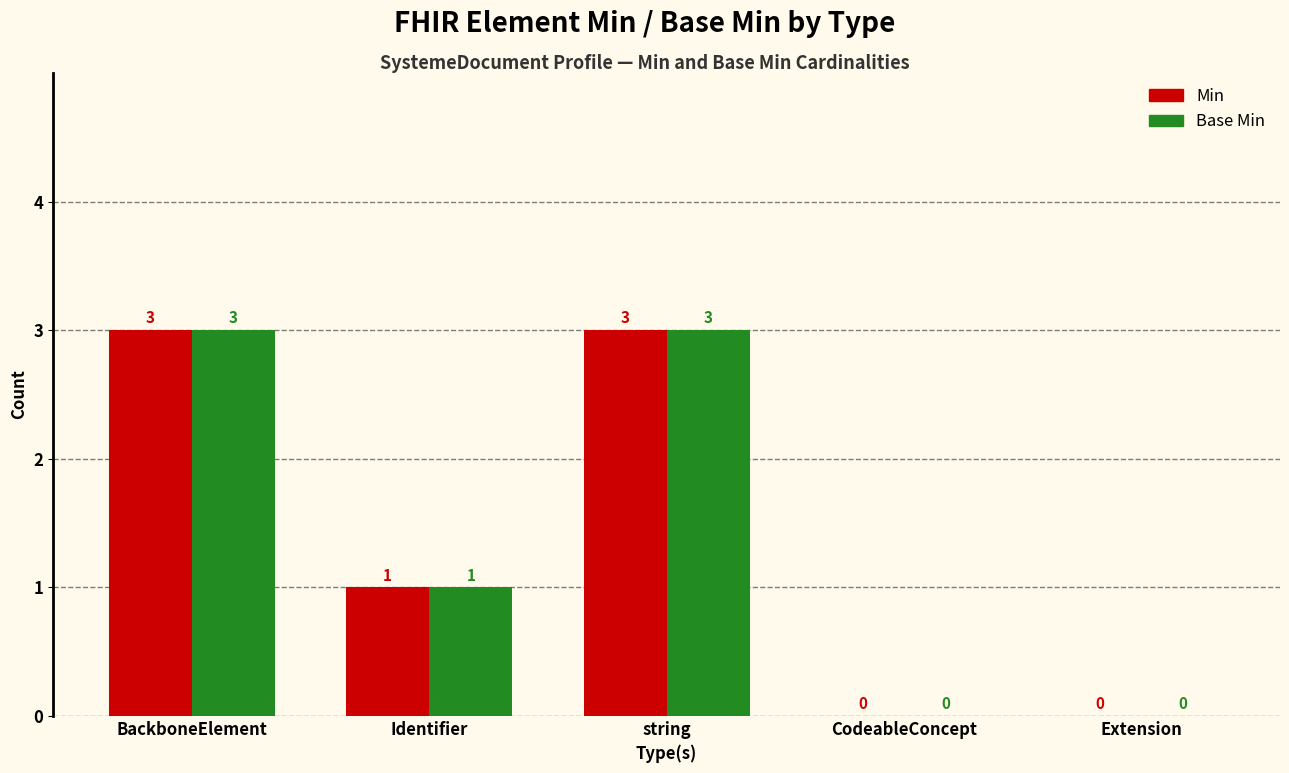

What is the sum of all Min values?

7